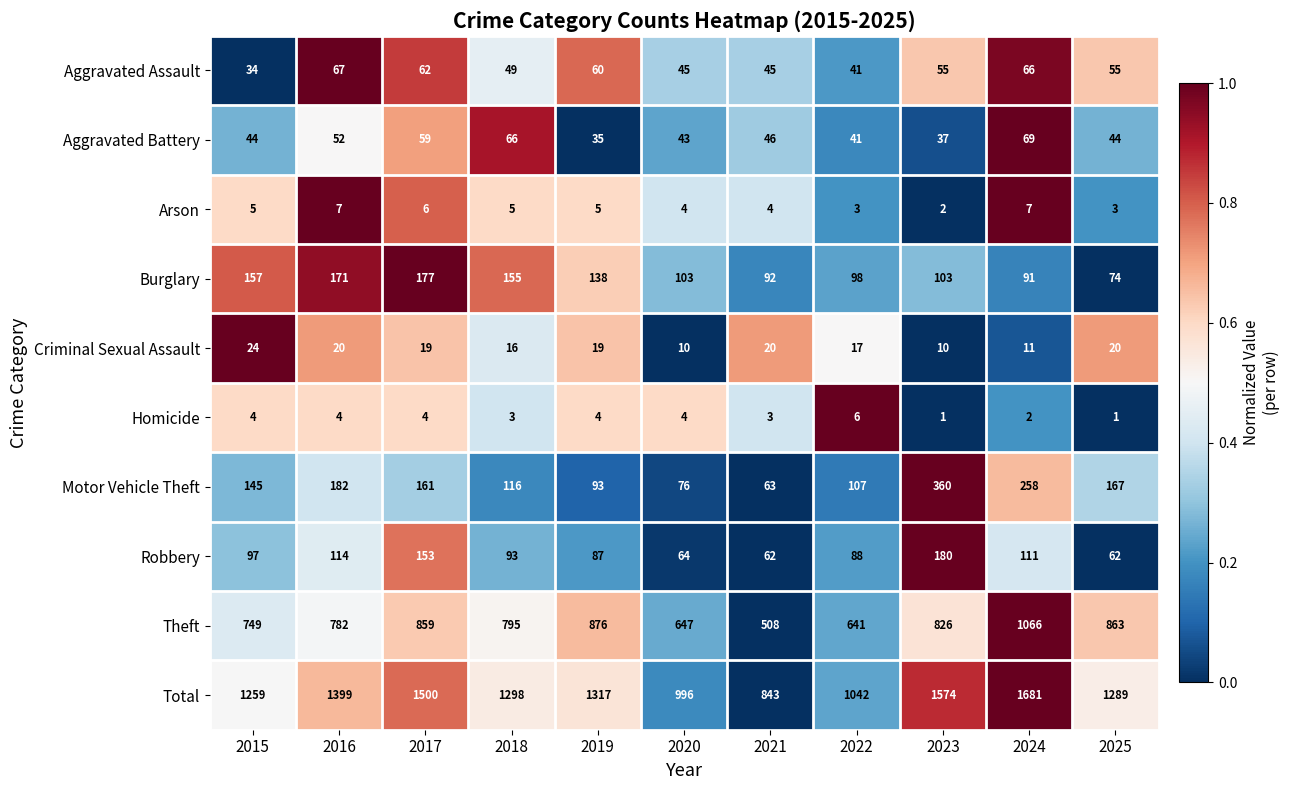

At which label does Aggravated Assault first exceed 55?

2016